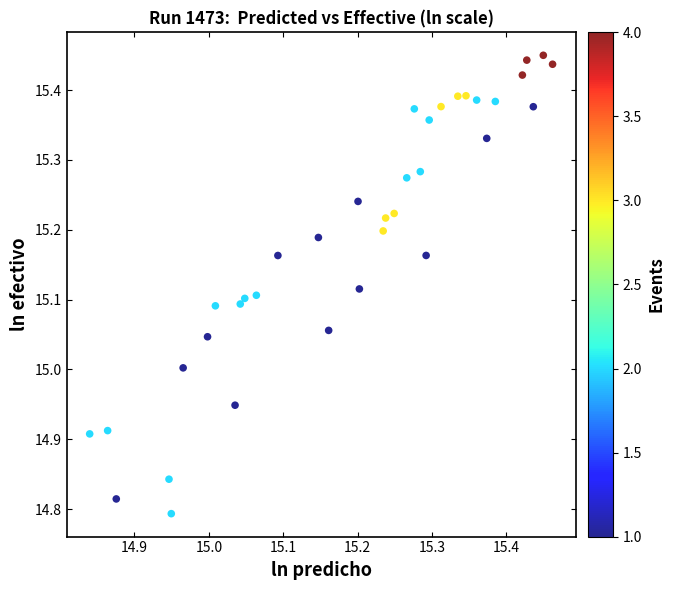

What is the range of X values (max minus min)?

0.6